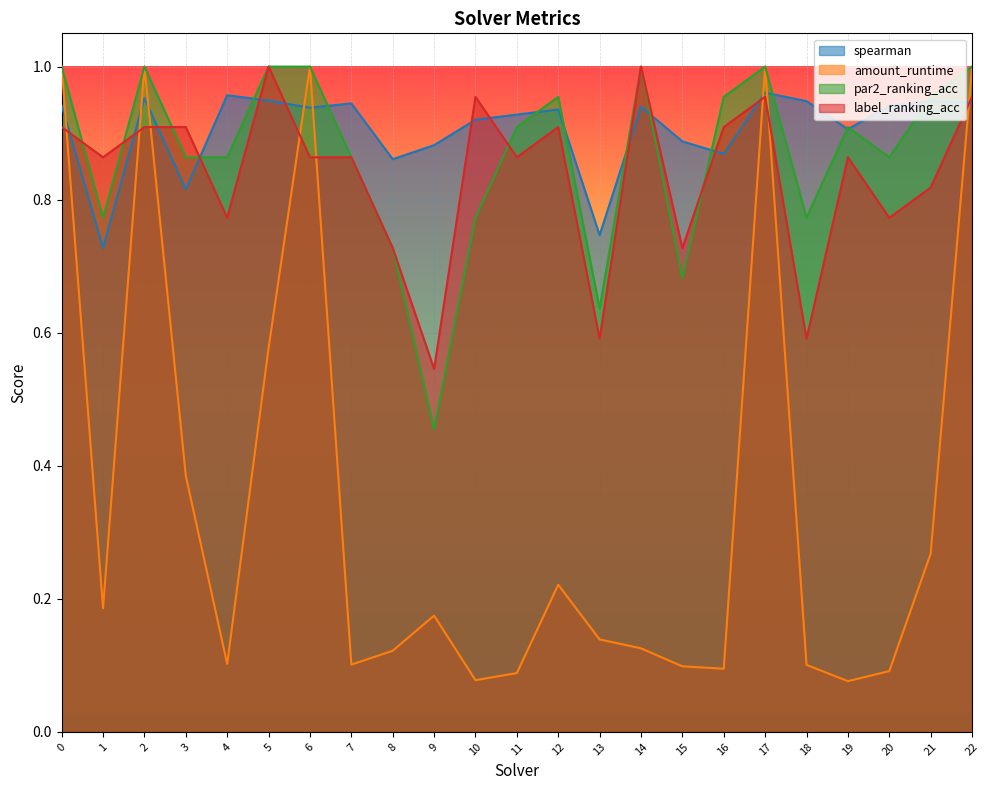

True or false: spearman has more than 1 points higher than both neighbors.

True